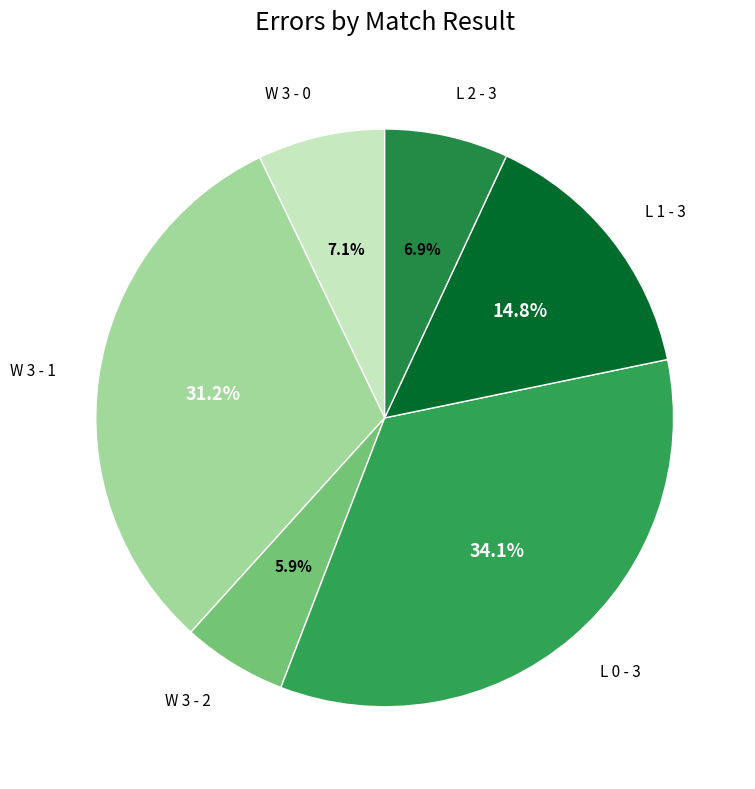

How many segments does this pie chart have?

6